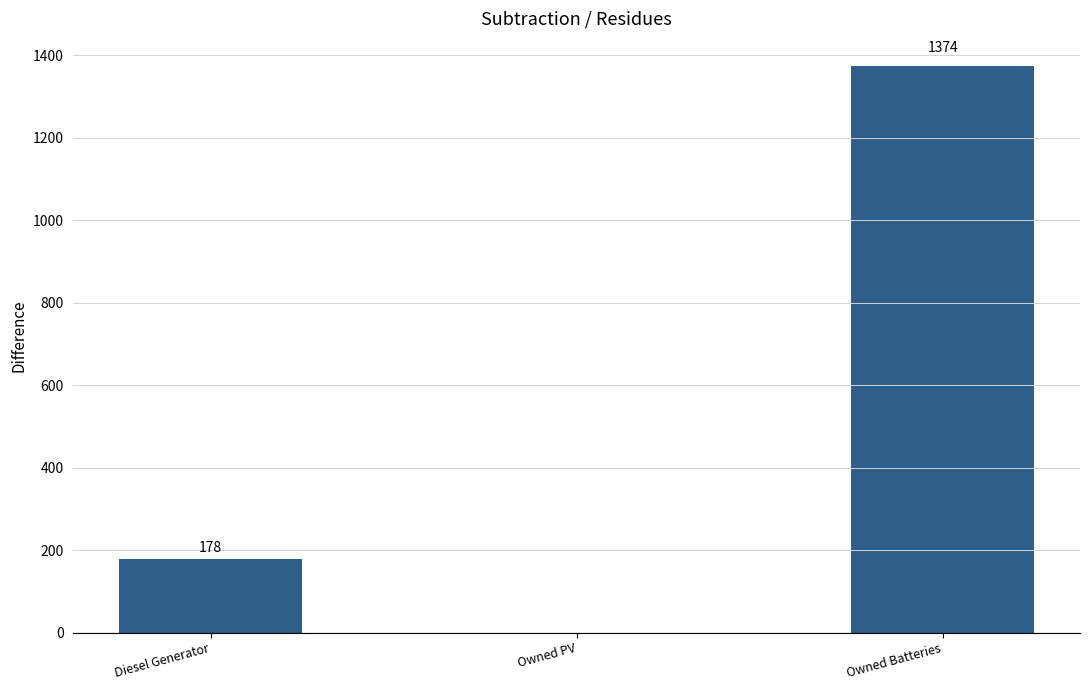

Reading left to right, list all the values displayed in this chart.

Diesel Generator=178	Owned PV=0	Owned Batteries=1374